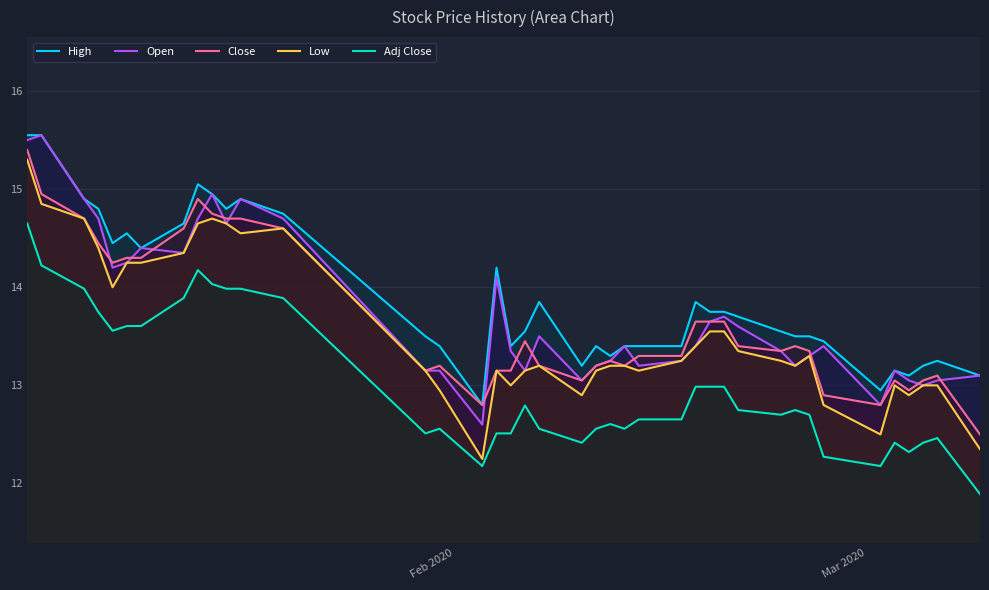

True or false: Close and Adj Close intersect in this chart.

False